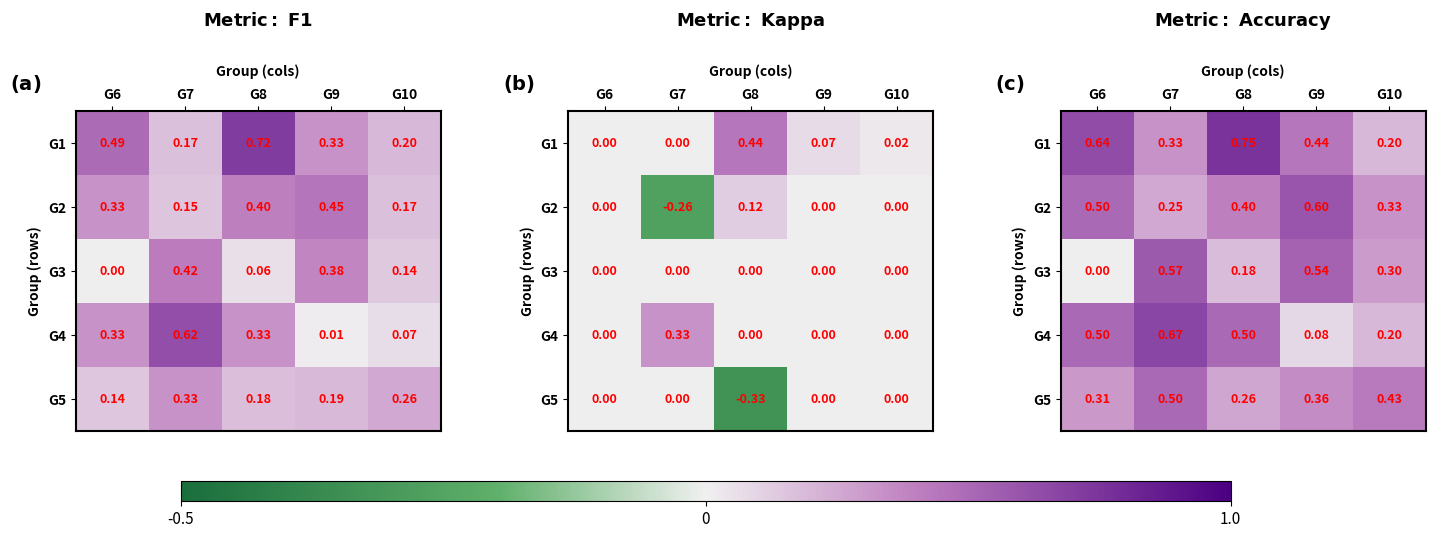

Between G9 and G6, which is larger?

G6